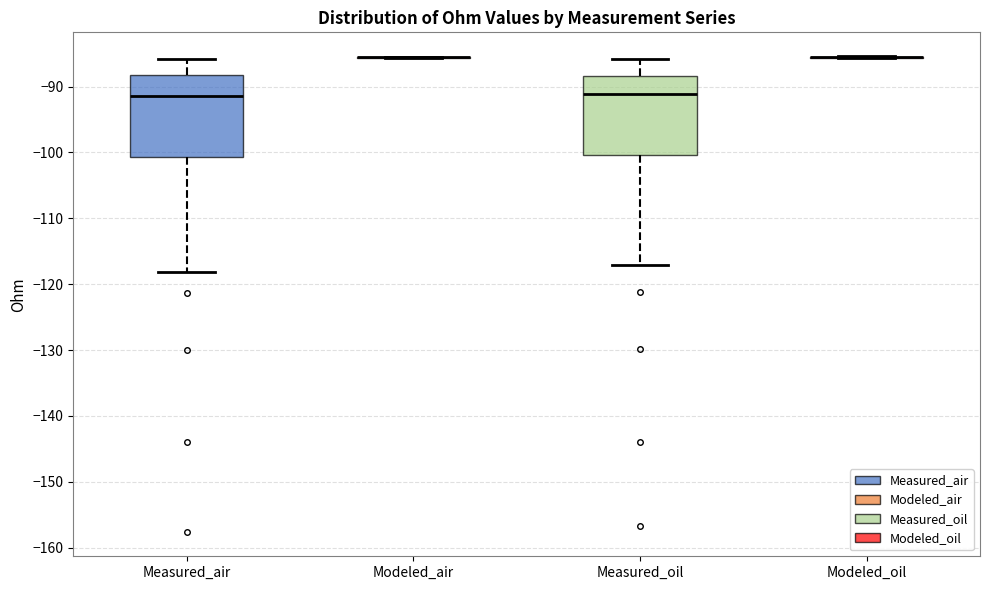

Reading left to right, transcribe this box plot: for each box, give where its median line is, the range the box spans, and where its two whiskers end, as read against the y-axis. The values are not printed on the chart, so give them approximately, as read against the axis.

Measured_air: median -91, box -101 to -88, whiskers -118 to -86
Modeled_air: box collapsed to a line at -86, whiskers -86 to -85
Measured_oil: median -91, box -100 to -88, whiskers -117 to -86
Modeled_oil: box collapsed to a line at -86, whiskers -86 to -85